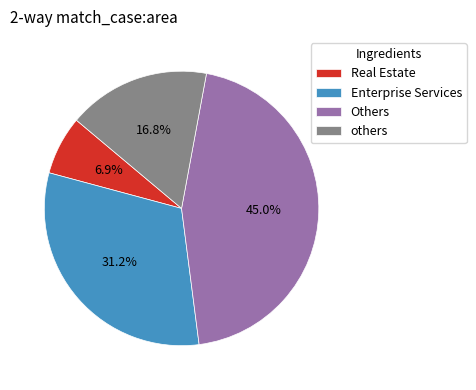

Rank the categories by value from lowest to highest.

Real Estate, others, Enterprise Services, Others